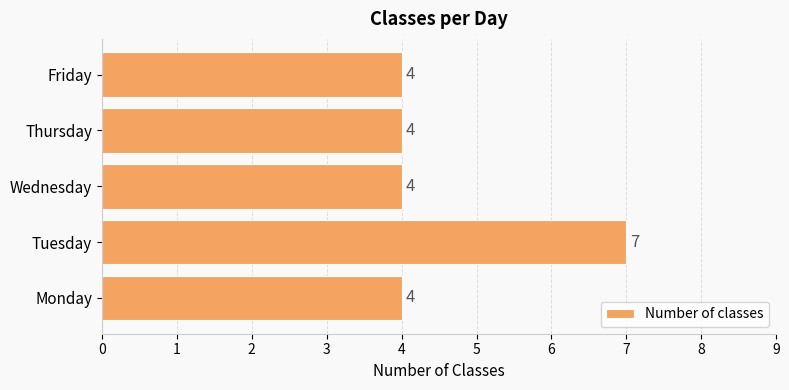

How many bars are there in total?

5